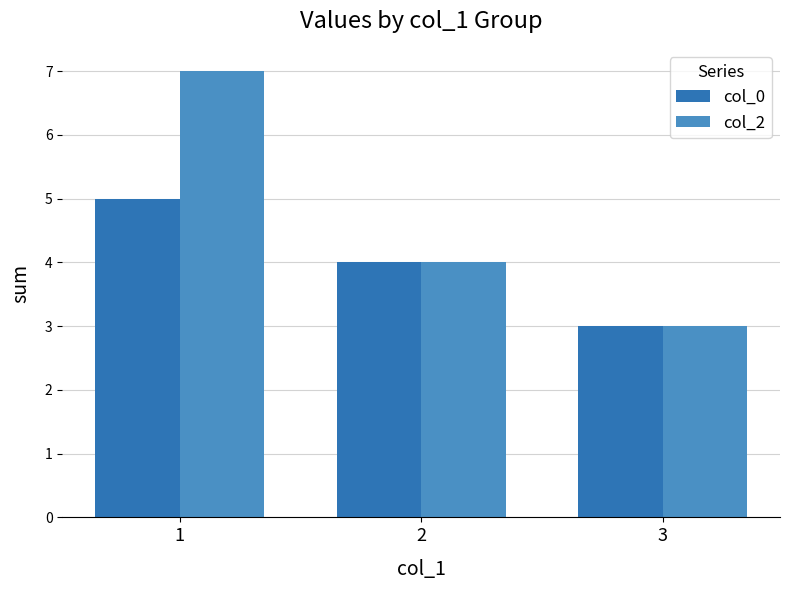

Which series has the largest total across all categories?

col_2